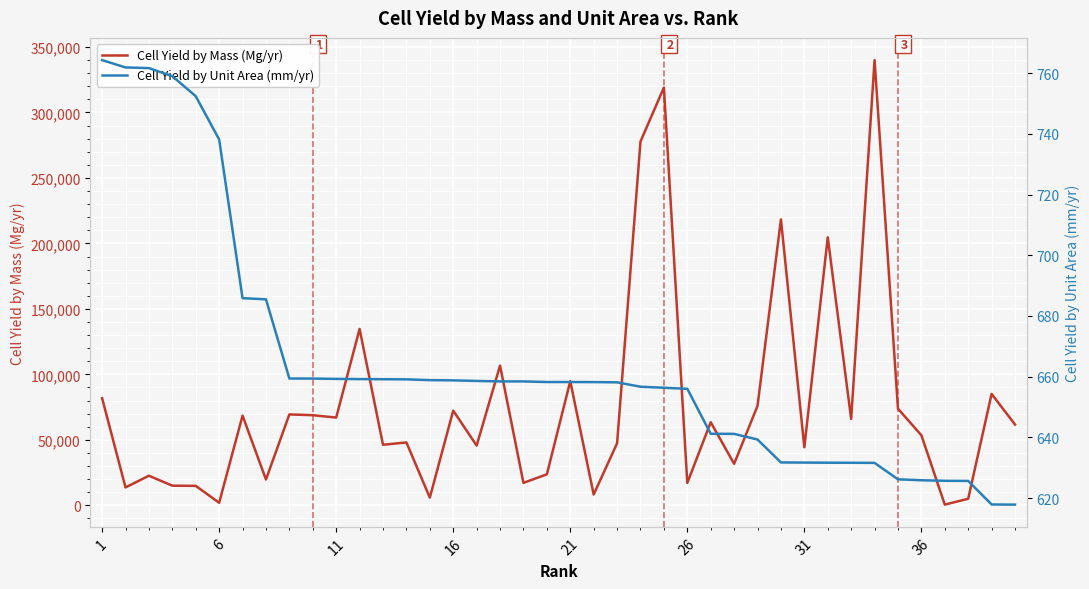

What are all the series names shown in the legend?

Cell Yield by Mass (Mg/yr), Cell Yield by Unit Area (mm/yr)